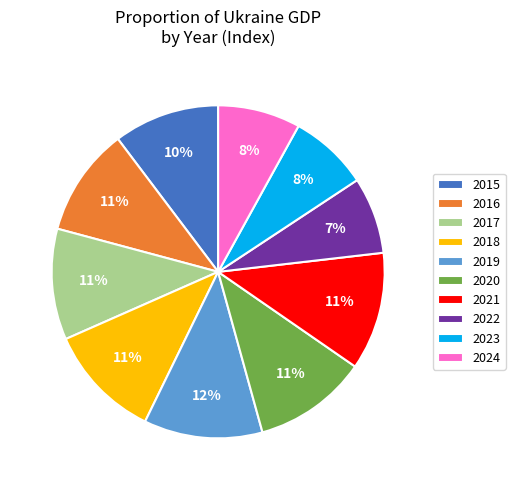

Count the number of slices in the pie.

10